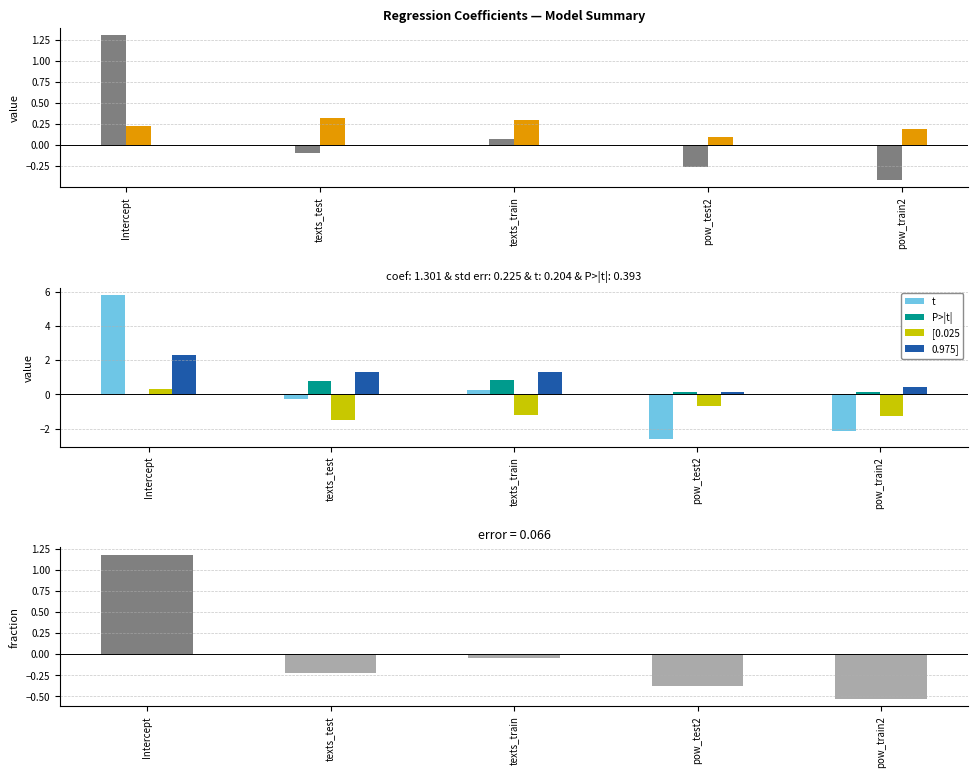

What is the sum of all [0.025 values?

-4.2